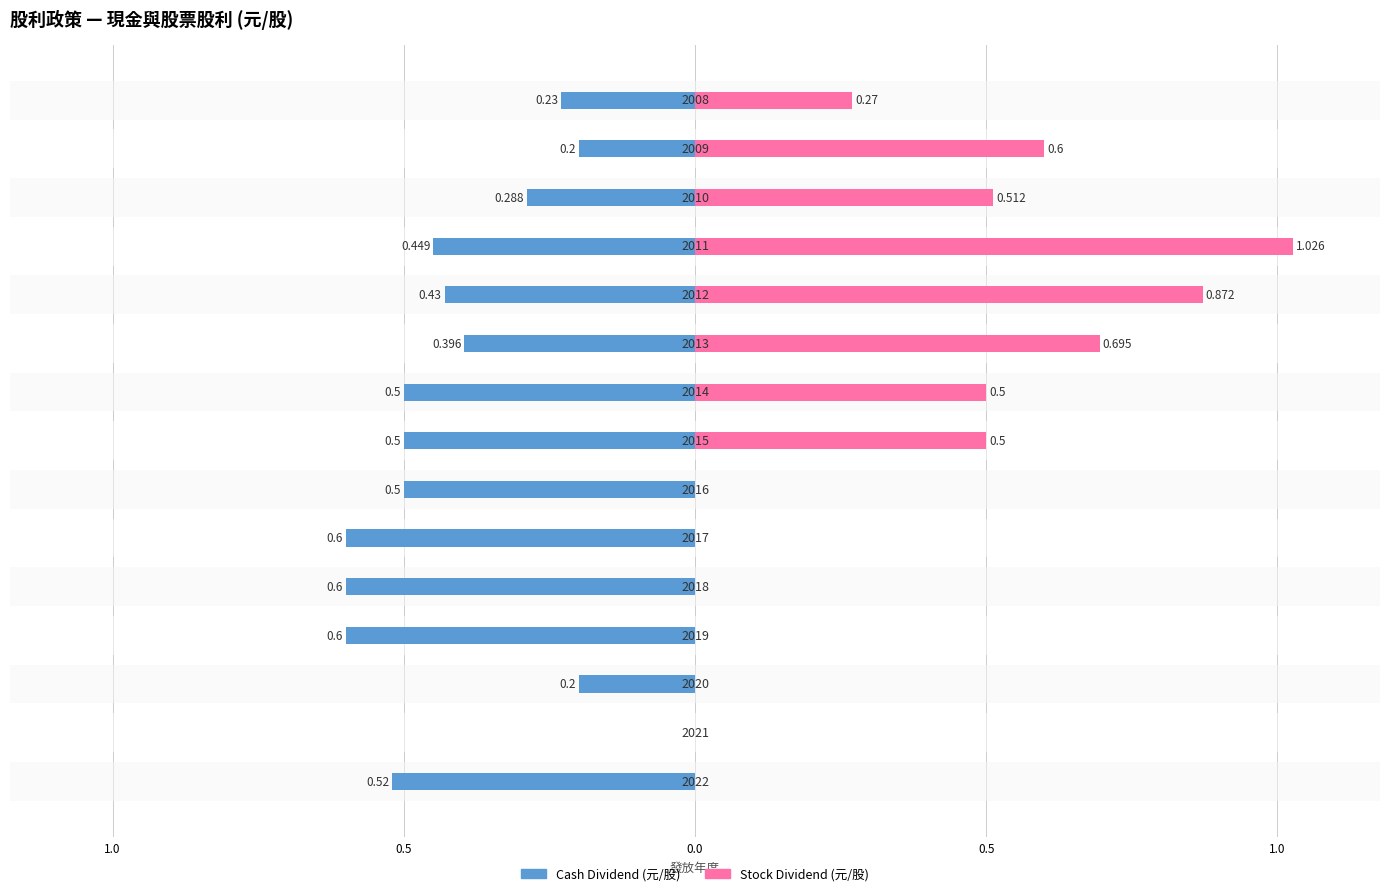

How many positive values does the Stock Dividend (元/股) series have?

8